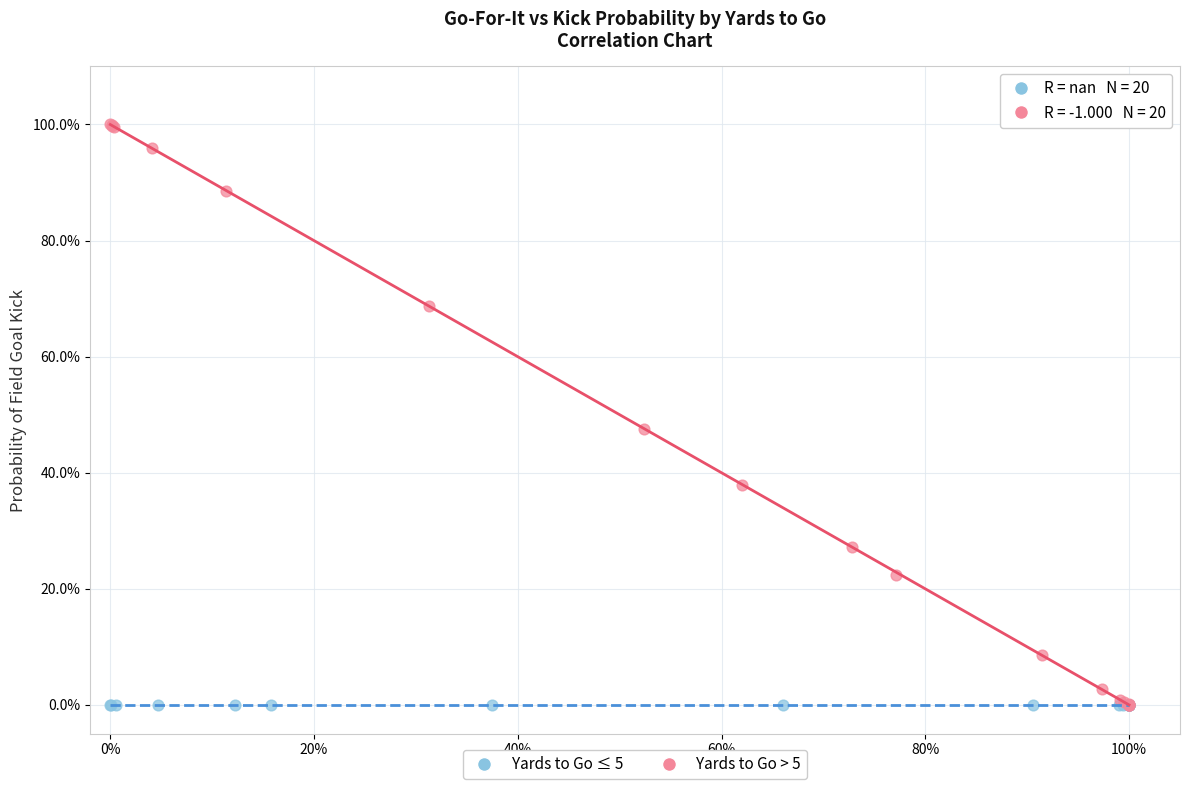

Which series contains the highest Y value?

Yards to Go > 5